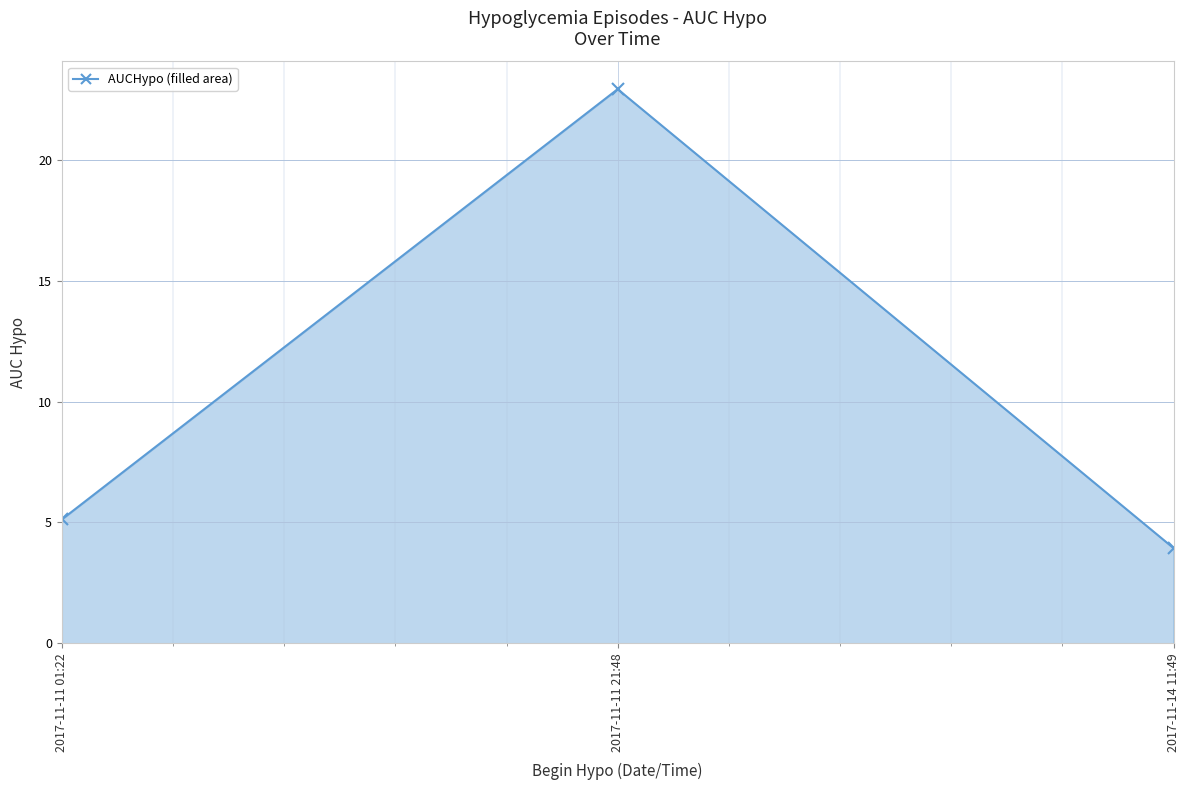

Which category has the lowest value across all series?

2017-11-14 11:49